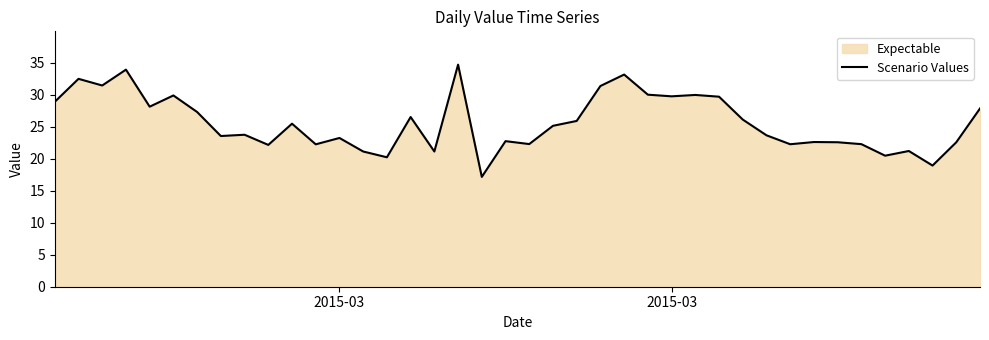

How many lines are shown in the chart?

1